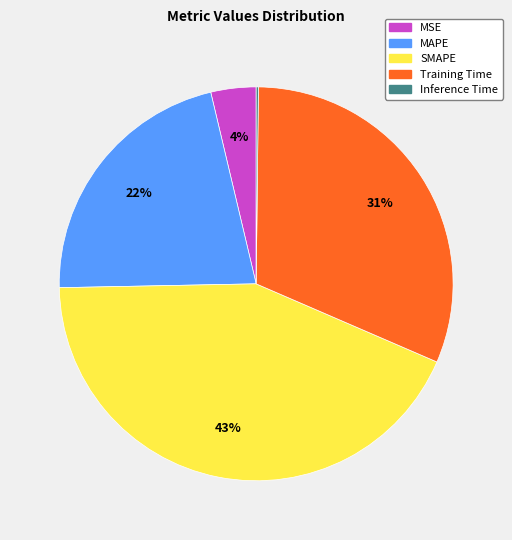

Which slice is the largest?

SMAPE